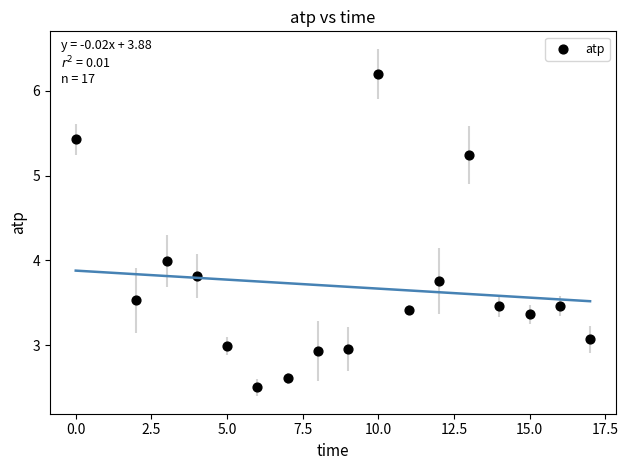

What is the range of Y values (max minus min)?

3.7